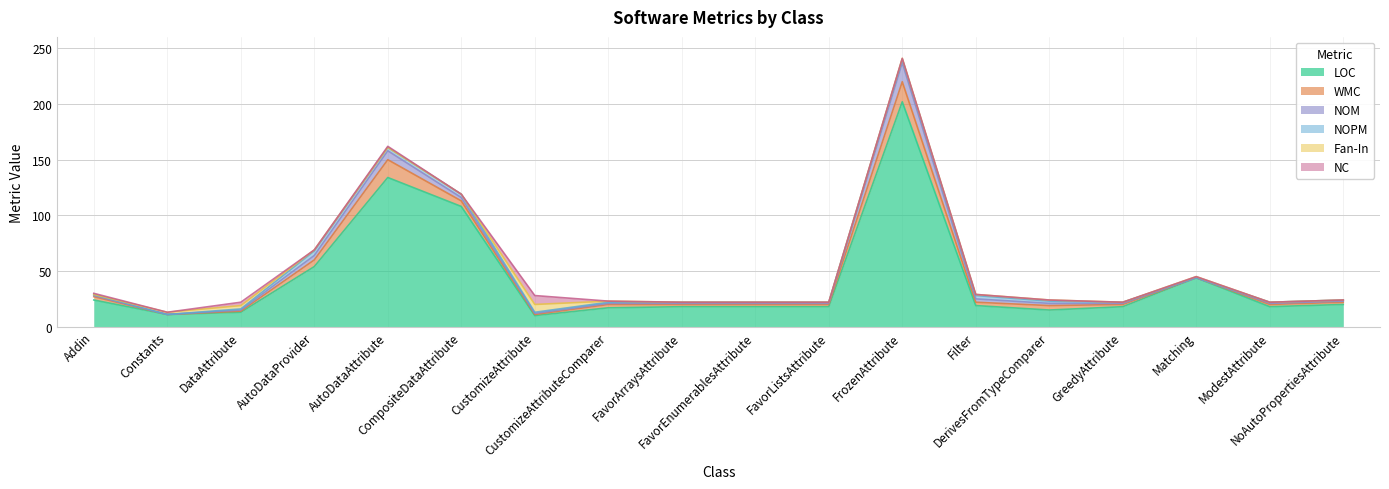

Where is the first local minimum for NOPM?

Constants